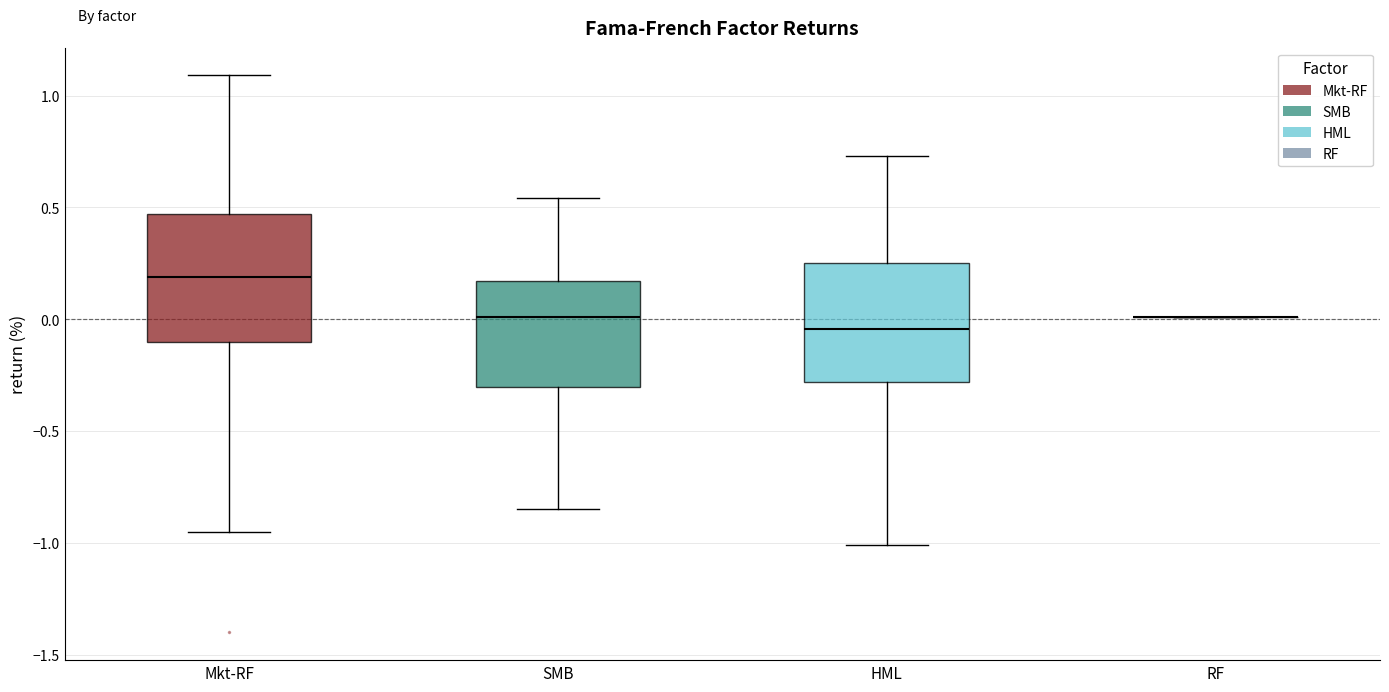

Reading left to right, read every box against the y-axis: the position of its median line, the range the box covers, and the ends of its whiskers. The values are not printed on the chart, so give them approximately, as read against the axis.

Mkt-RF: median 0.20, box -0.10 to 0.45, whiskers -0.95 to 1.10
SMB: median 0.00, box -0.30 to 0.15, whiskers -0.85 to 0.55
HML: median -0.05, box -0.30 to 0.25, whiskers -1.00 to 0.75
RF: box collapsed to a line at 0.00, whiskers 0.00 to 0.00